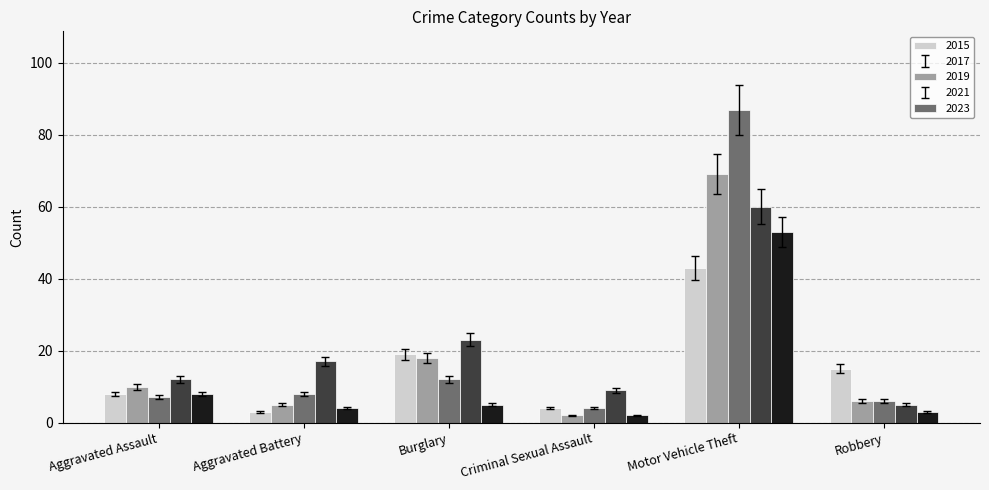

How many bars are there in total?

30